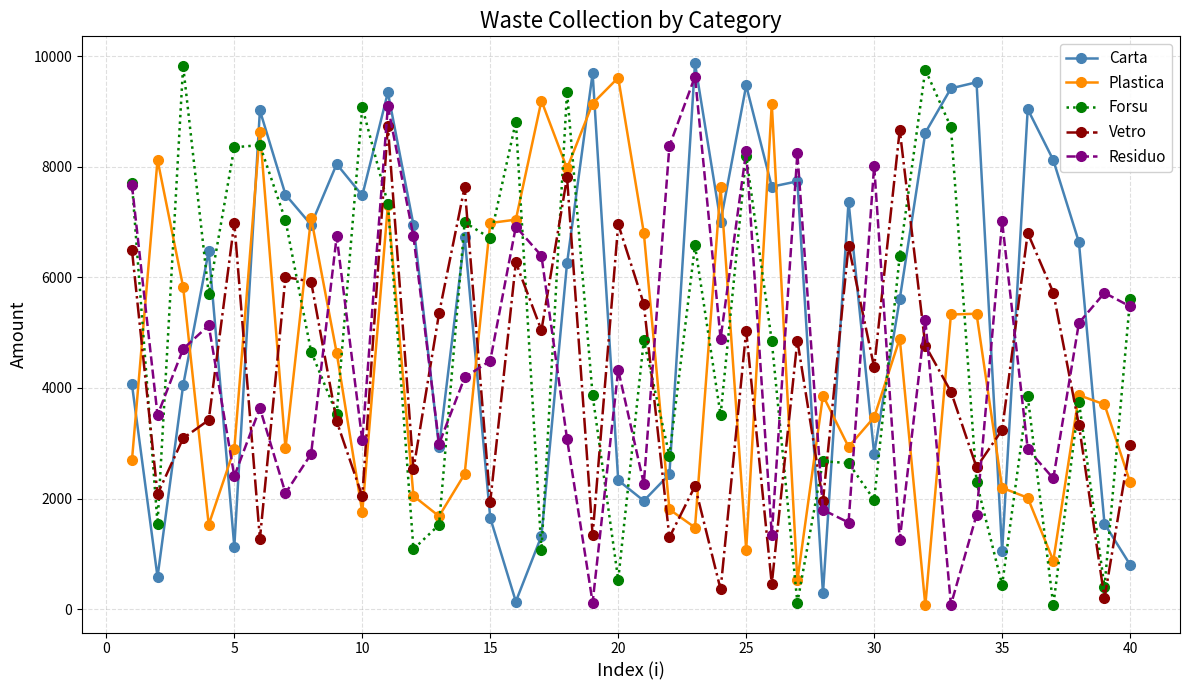

What is the minimum value for Residuo?

78